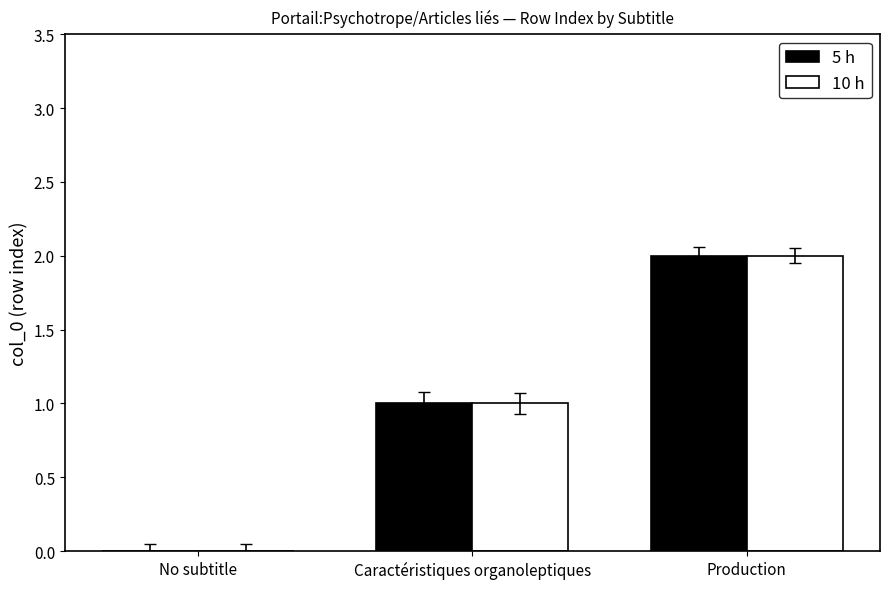

What is the highest value of the 5 h series?

2